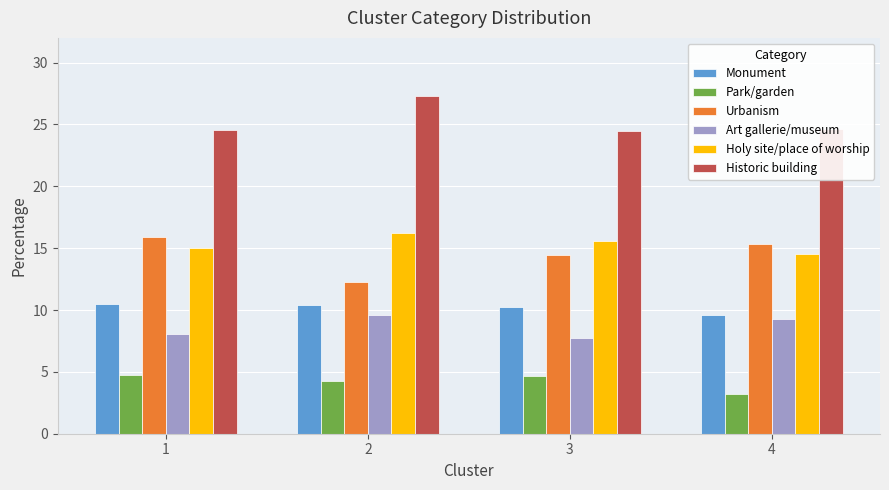

What is the total value across all series at 1?

78.8